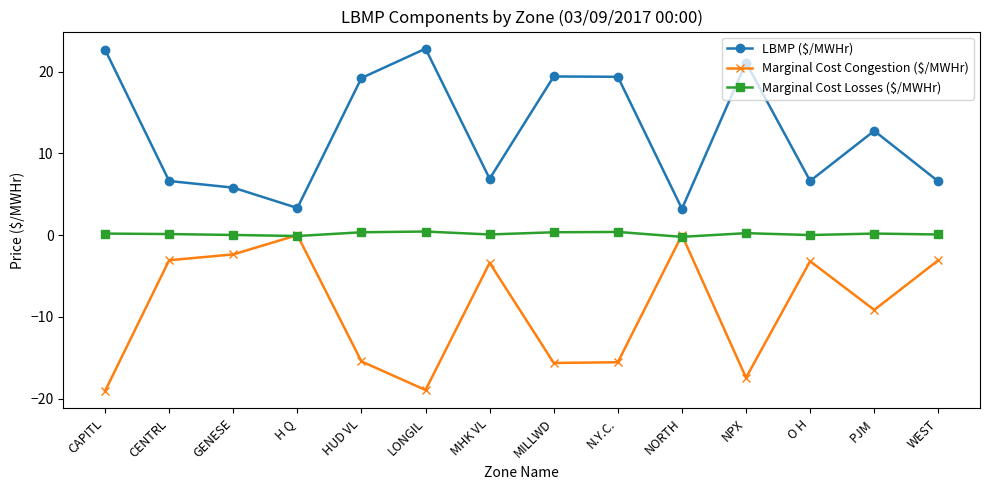

The value of Marginal Cost Congestion ($/MWHr) at O H is -1.5. True or false?

False